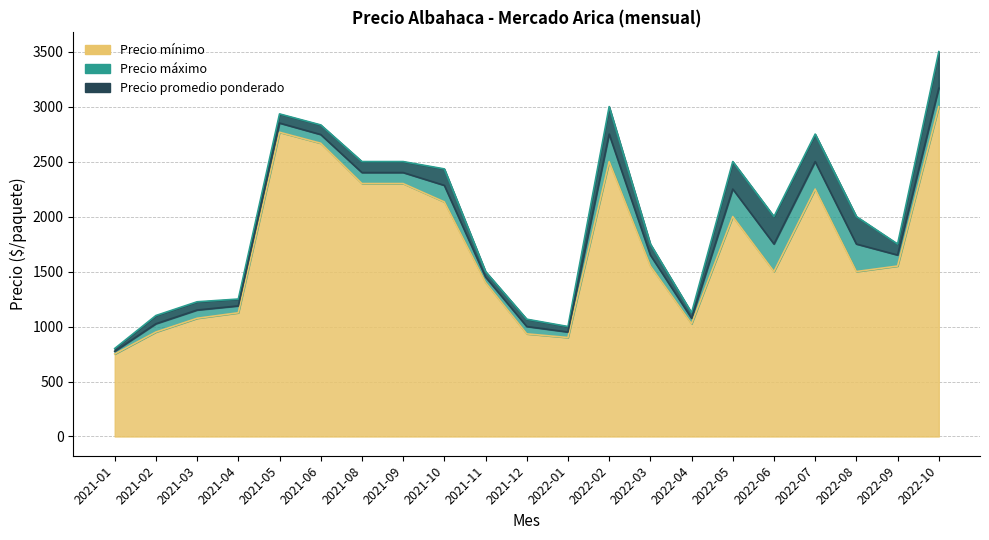

Does the chart display data point markers on the line(s)?

No